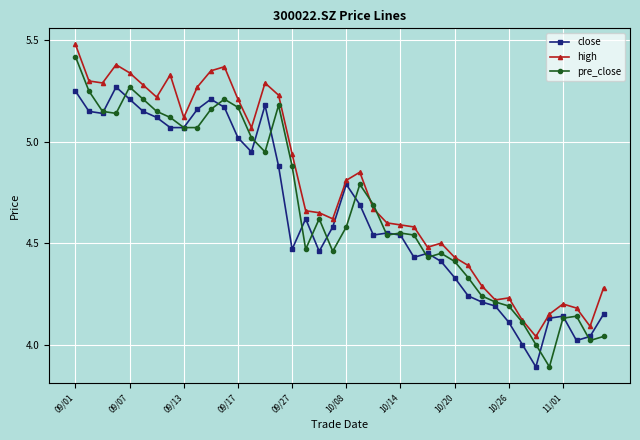

What is the difference between the maximum and minimum values in the pre_close series?

1.5